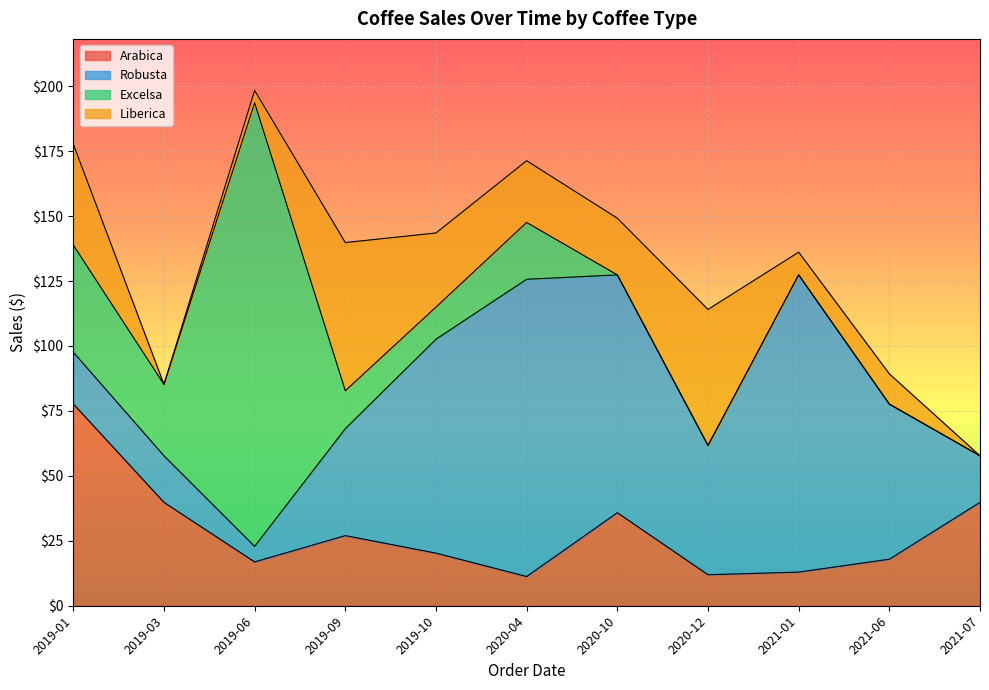

What is the label of the 6th point from the left?

2020-04